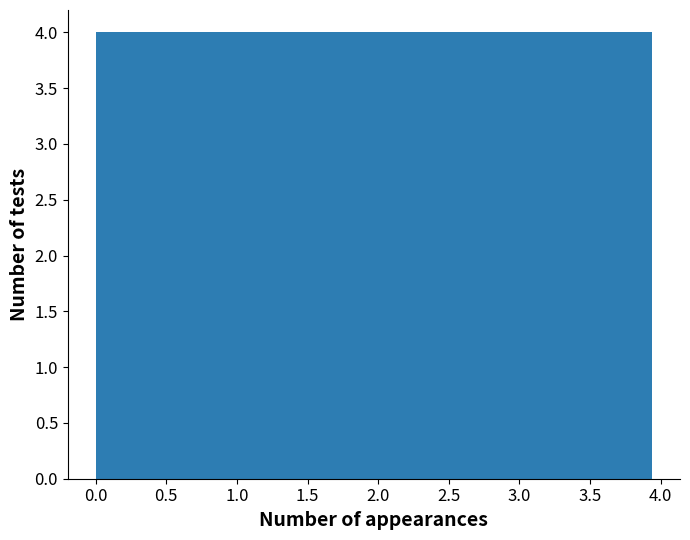

Reading left to right, list every bar in this chart as the range it spans on the x-axis followed by its height. Neither the bar edges nor the heights are printed on the chart, so give them approximately, as read against the axes.

0.00 to 0.40: 4
0.40 to 0.80: 4
0.80 to 1.20: 4
1.20 to 1.60: 4
1.60 to 1.95: 4
1.95 to 2.35: 4
2.35 to 2.75: 4
2.75 to 3.15: 4
3.15 to 3.55: 4
3.55 to 3.95: 4